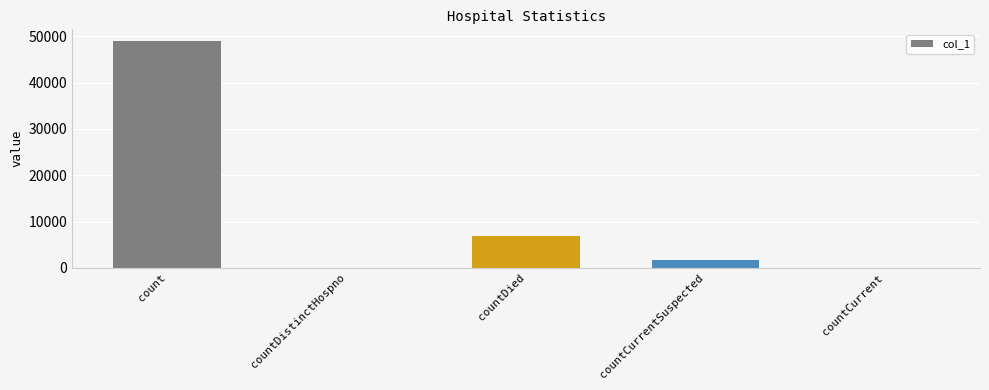

Where is the data nearest to the value 24522?

countDied